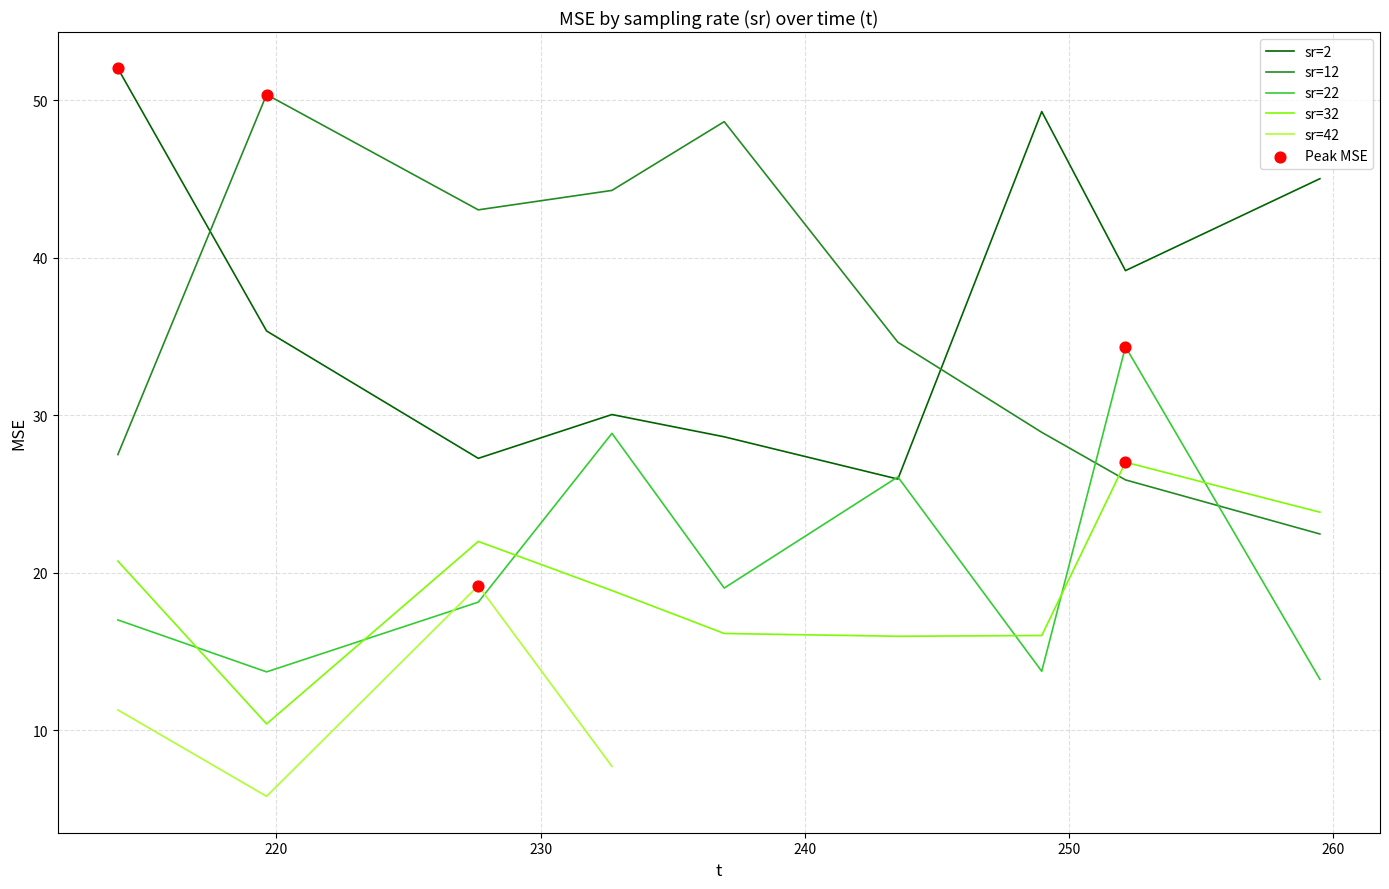

What is the change in value from 12 to 22?

-16.3